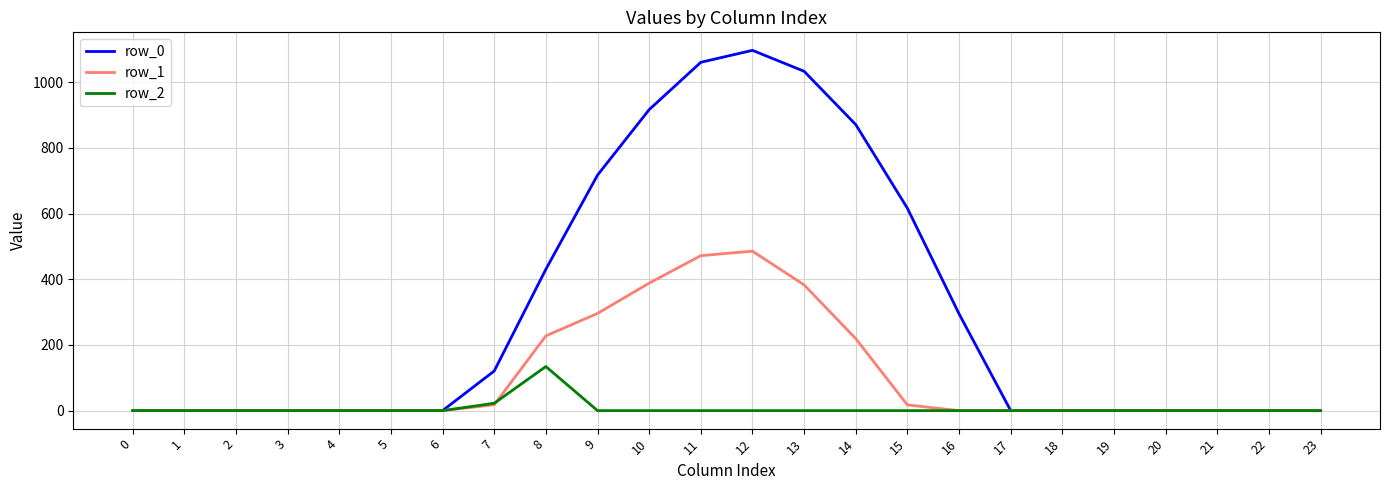

Does the chart have visible grid lines?

Yes